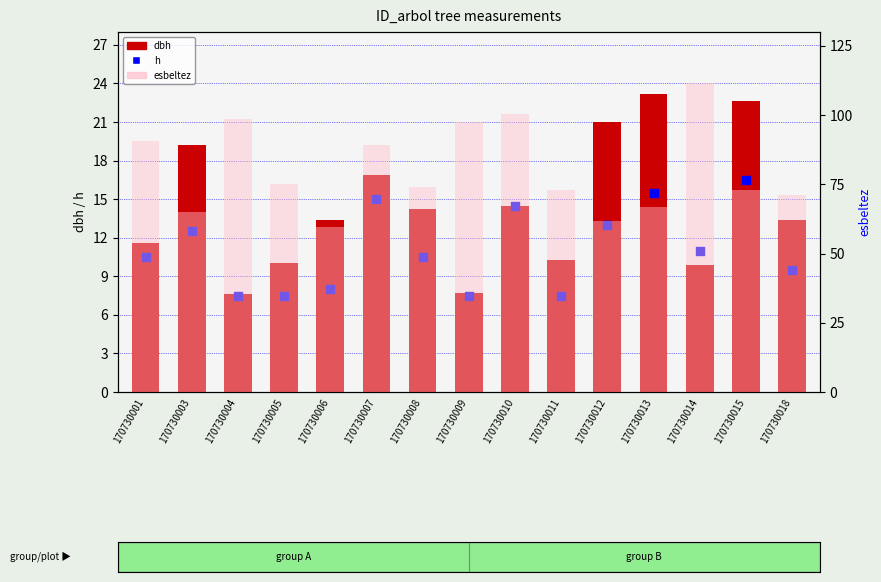

Which series contains the lowest Y value?

h